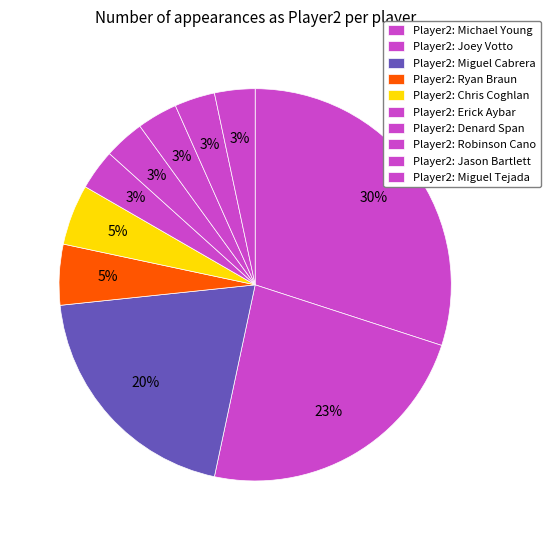

Which category has the smallest portion of the pie?

Erick Aybar